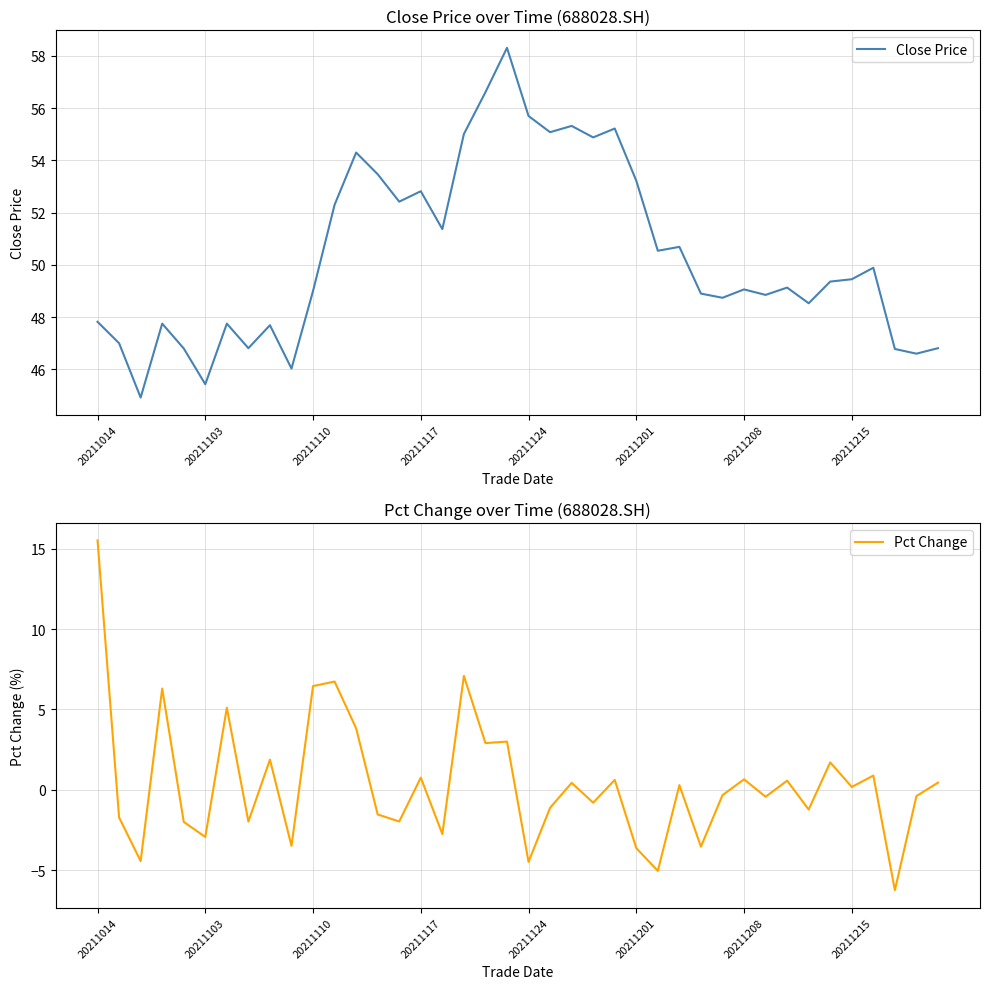

True or false: Pct Change and Close Price cross at least once.

False